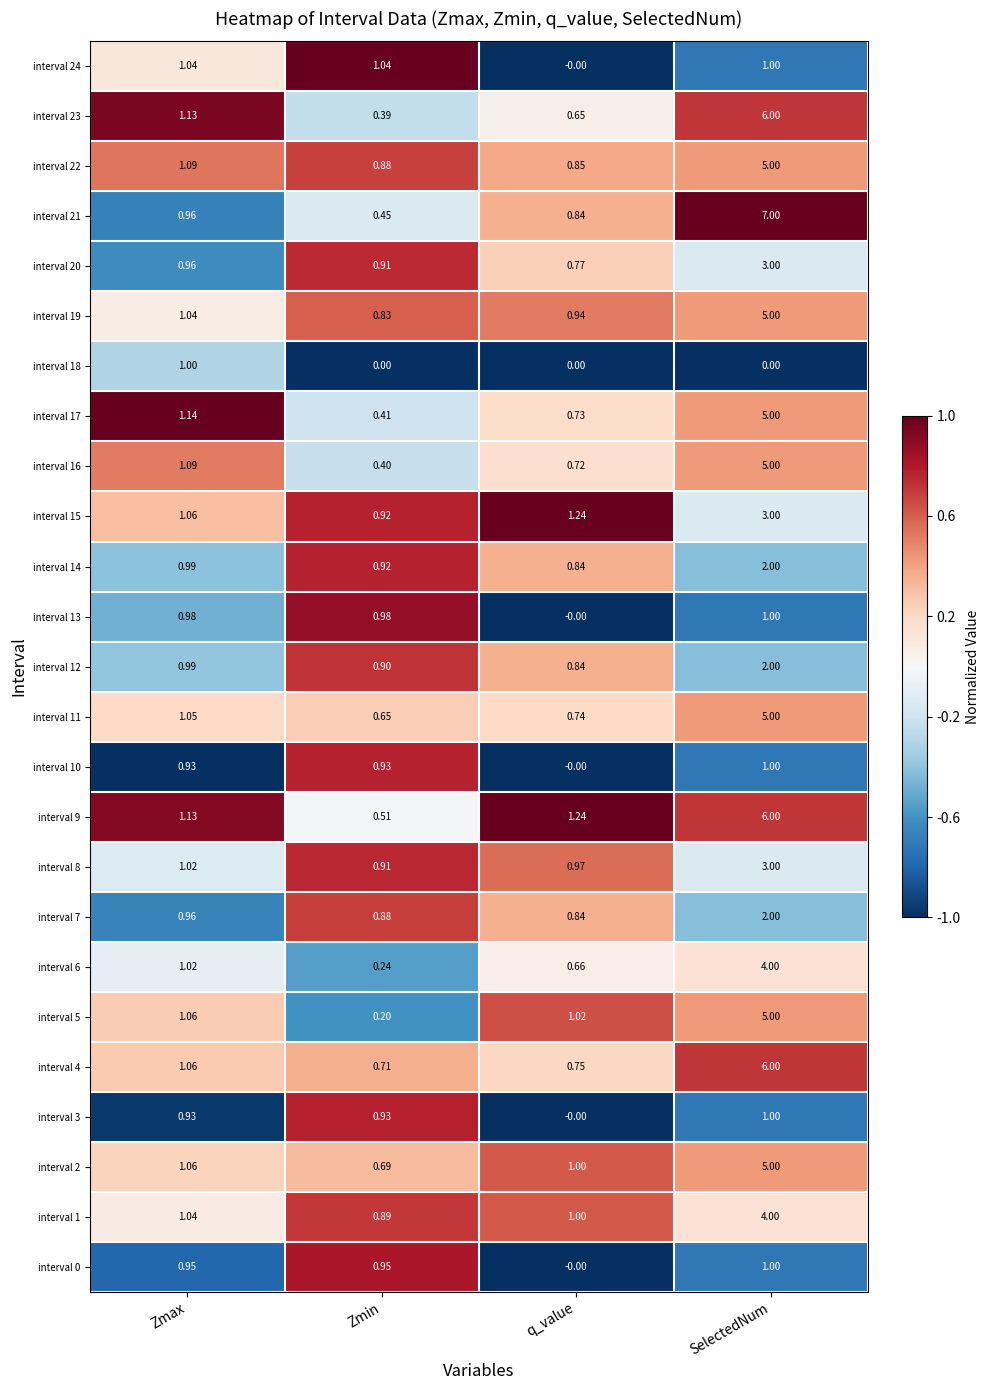

At which label does interval 1 reach its peak?

SelectedNum